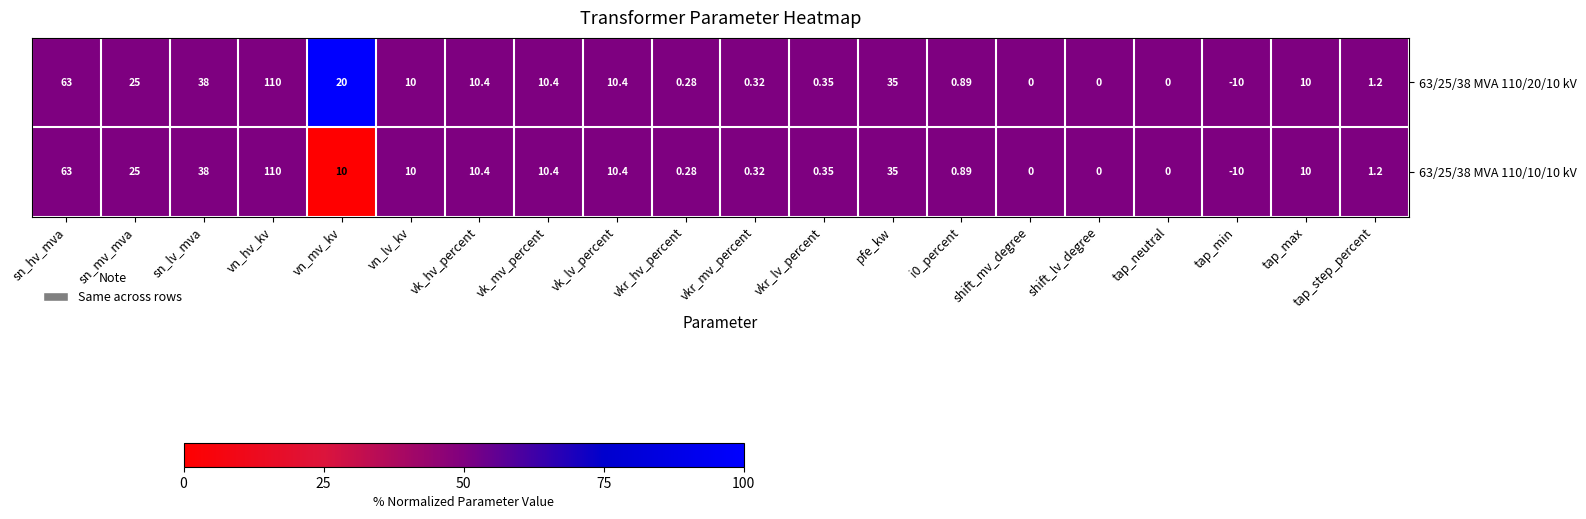

At which label does 63/25/38 MVA 110/20/10 kV reach its peak?

vn_hv_kv